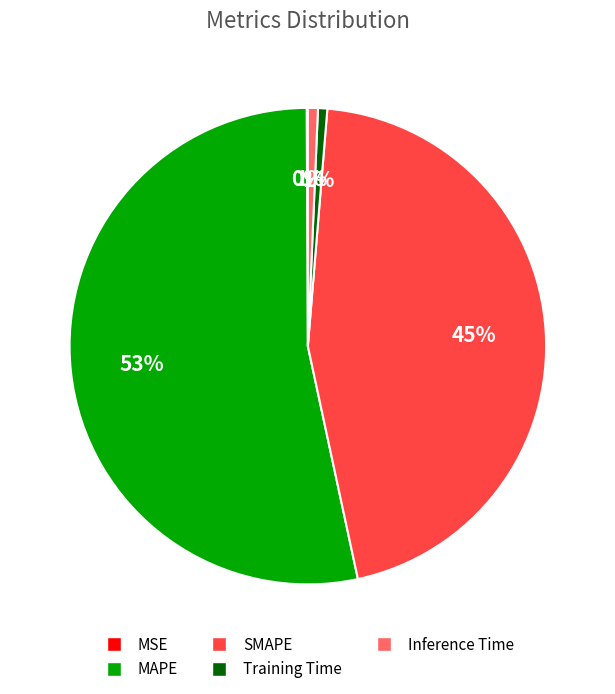

To the nearest percent, what is the difference between the MAPE and SMAPE slice percentages?

8%